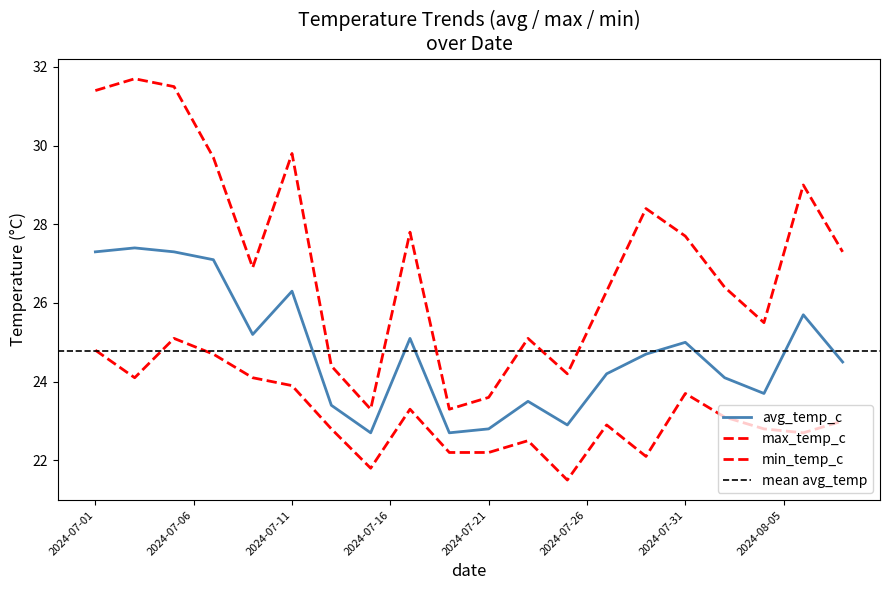

How many lines are shown in the chart?

3